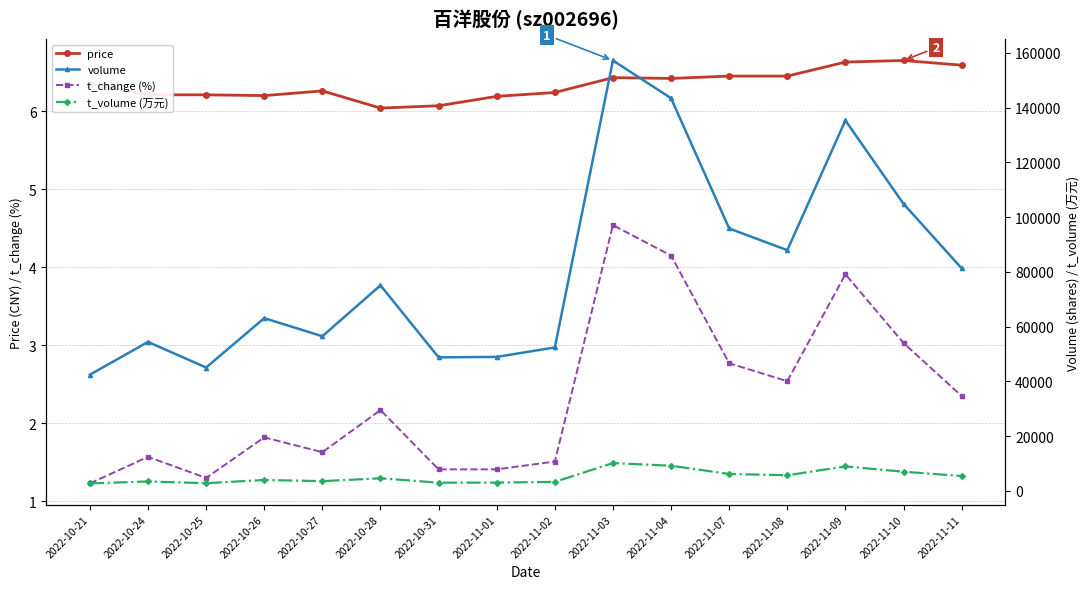

Which series changed the most between 2022-10-21 and 2022-11-03?

volume